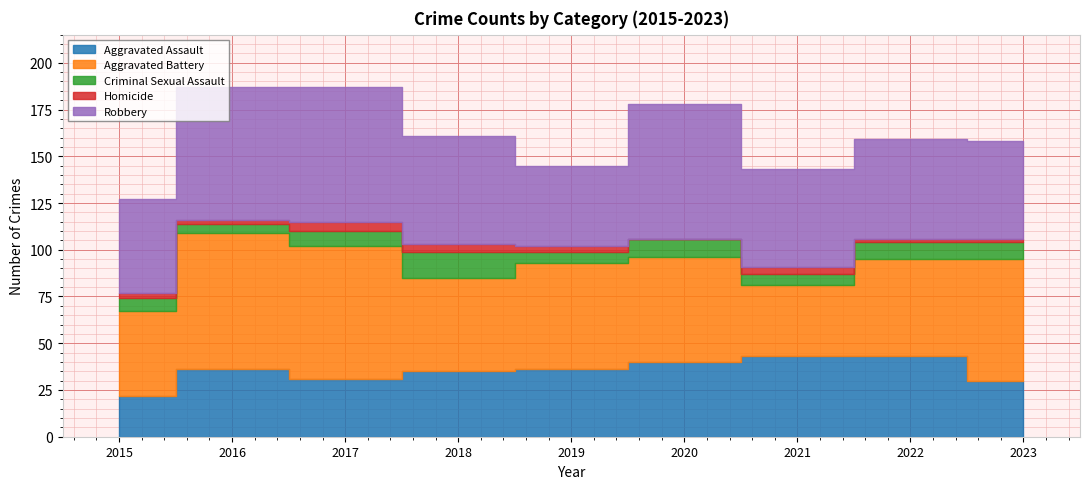

Is it true that Robbery equals 86 at 2023?

False